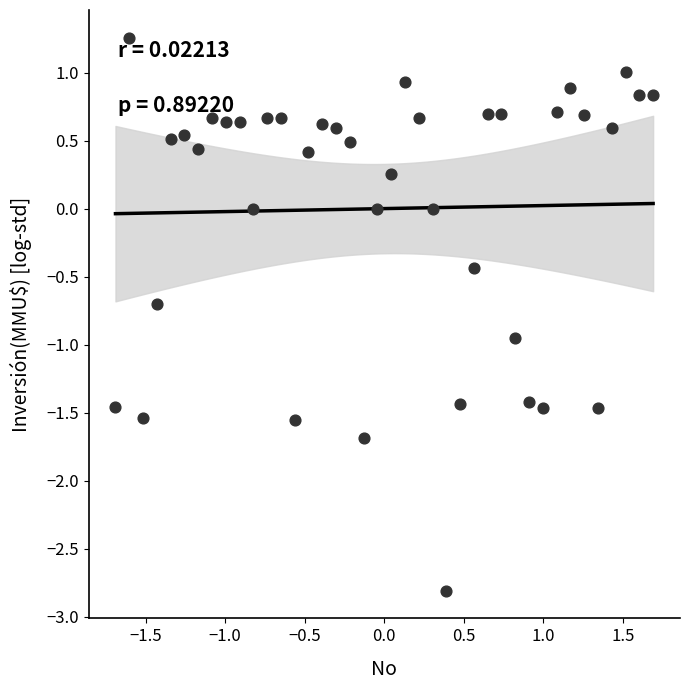

What is the range of Y values (max minus min)?

4.1